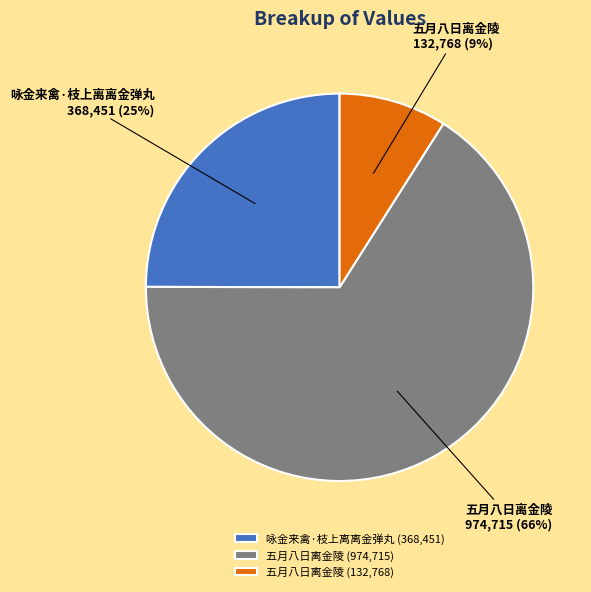

How many segments does this pie chart have?

3